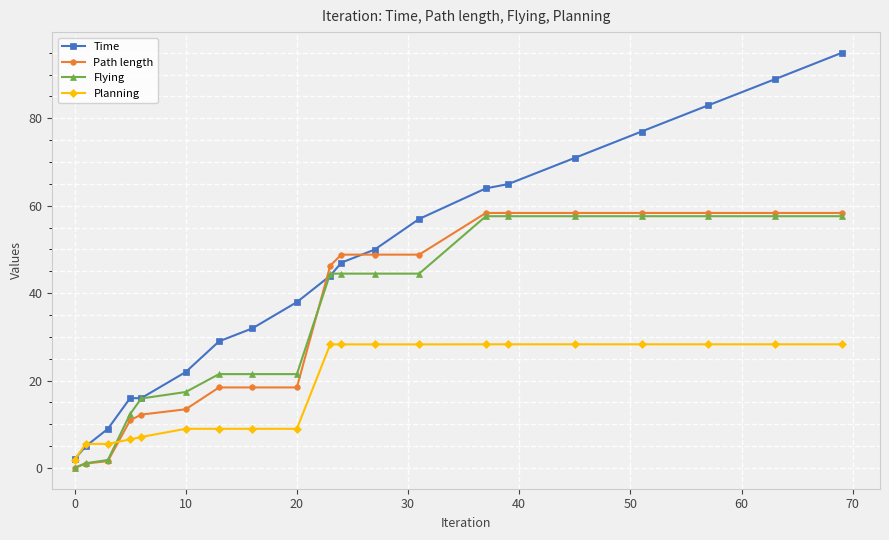

What is the maximum value shown in the chart?

95.0